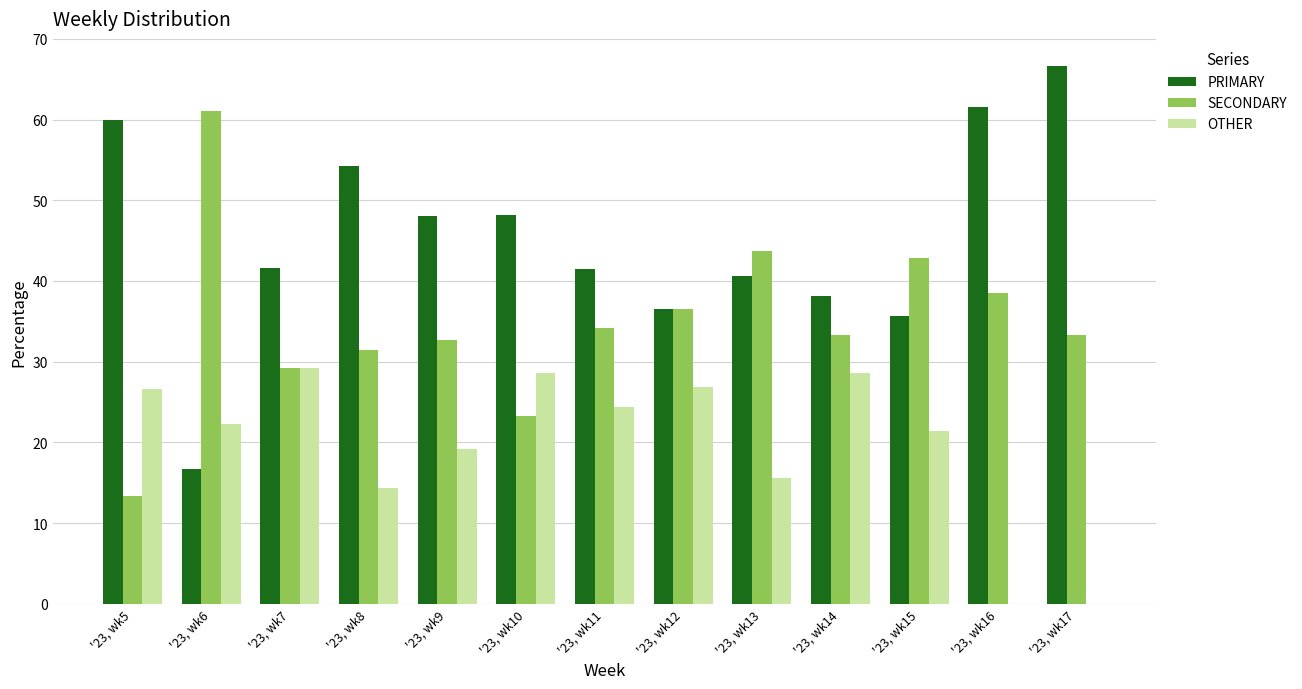

What is the maximum value for PRIMARY?

66.7